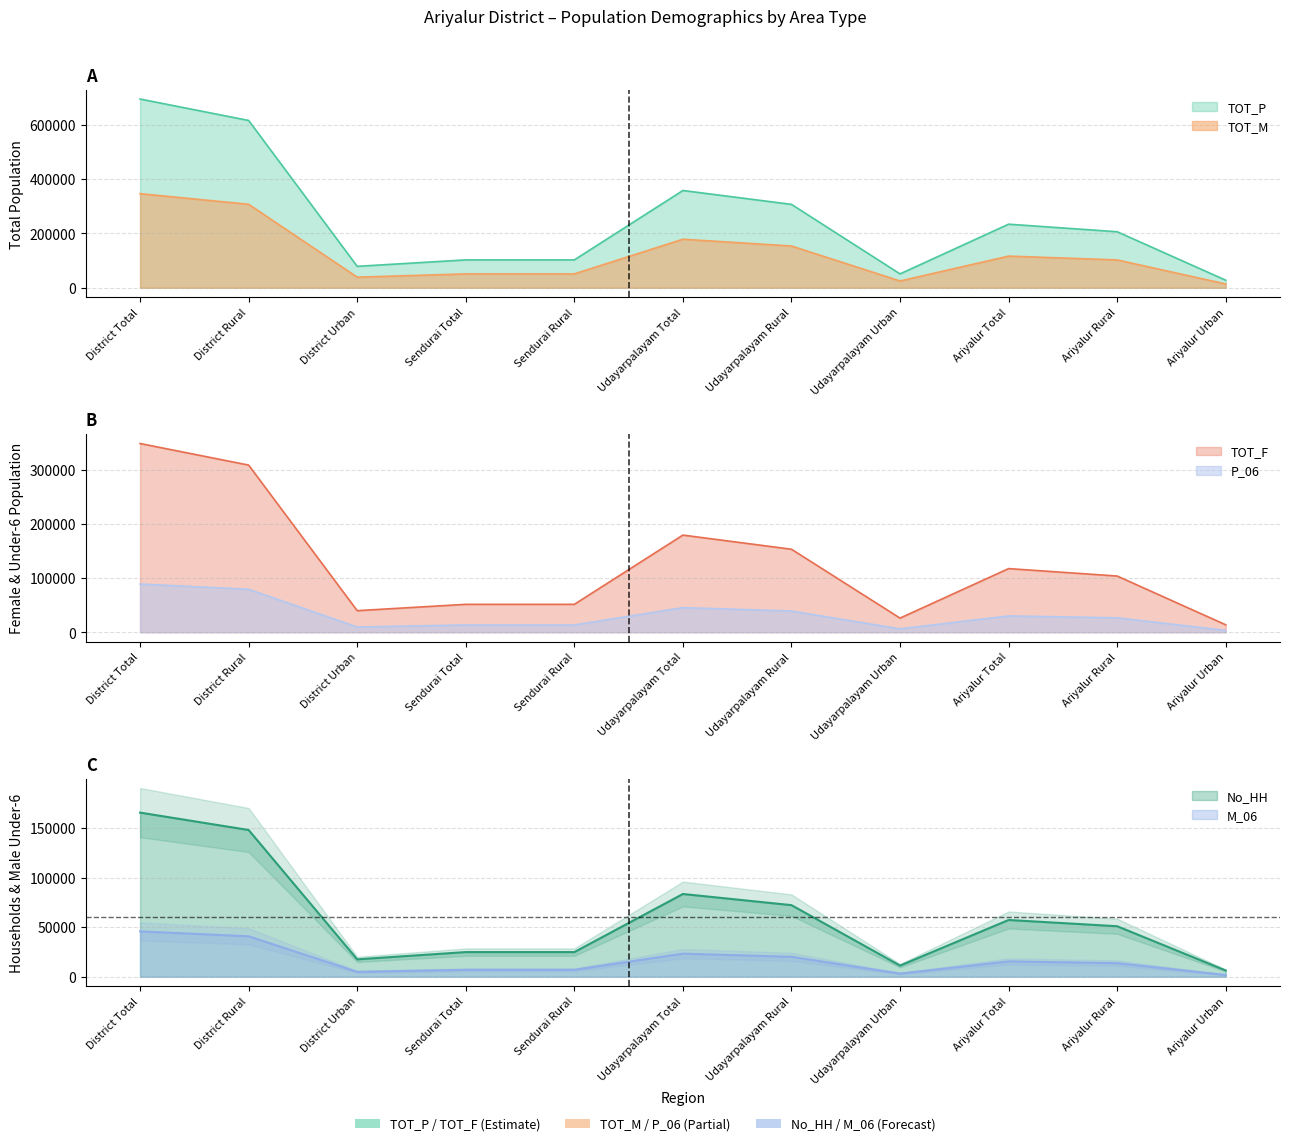

What are all the series names shown in the legend?

No_HH, TOT_P, TOT_M, TOT_F, P_06, M_06